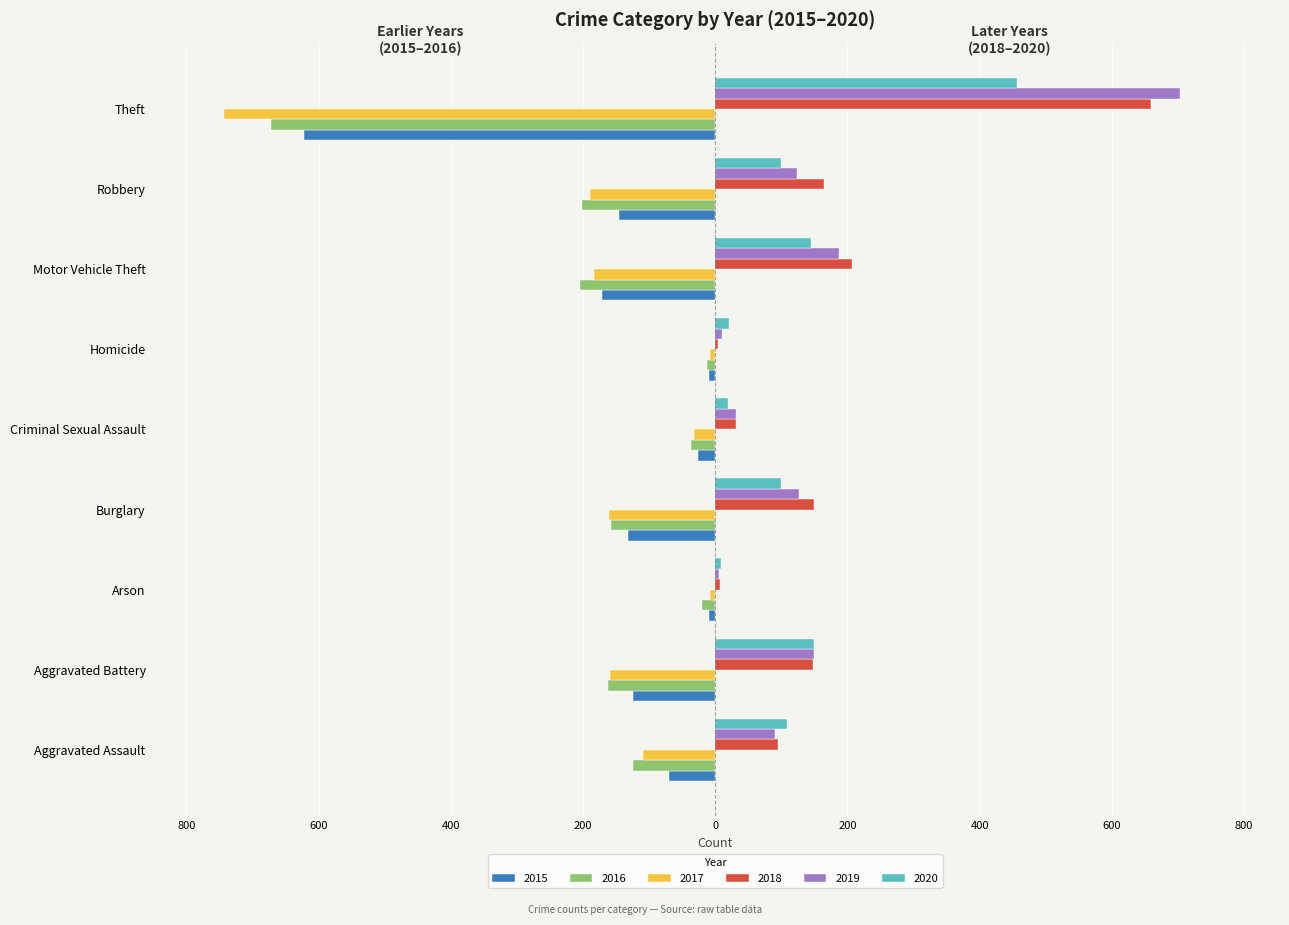

Reading right to left, list all the values displayed in this chart.

2015: -622	-146	-172	-9	-26	-132	-10	-124	-70
2016: -672	-201	-205	-13	-36	-158	-20	-163	-125
2017: -743	-190	-184	-8	-32	-160	-8	-159	-109
2018: 659	165	207	4	32	149	7	148	95
2019: 703	123	187	10	32	127	6	150	90
2020: 456	100	145	21	20	100	8	150	108